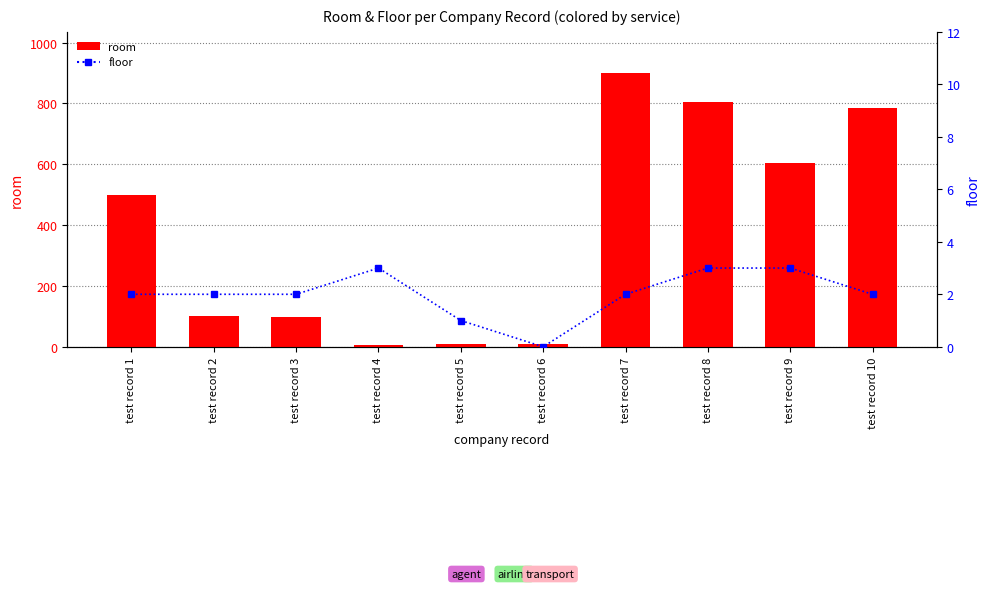

Which label corresponds to the largest value in the chart?

test record 7